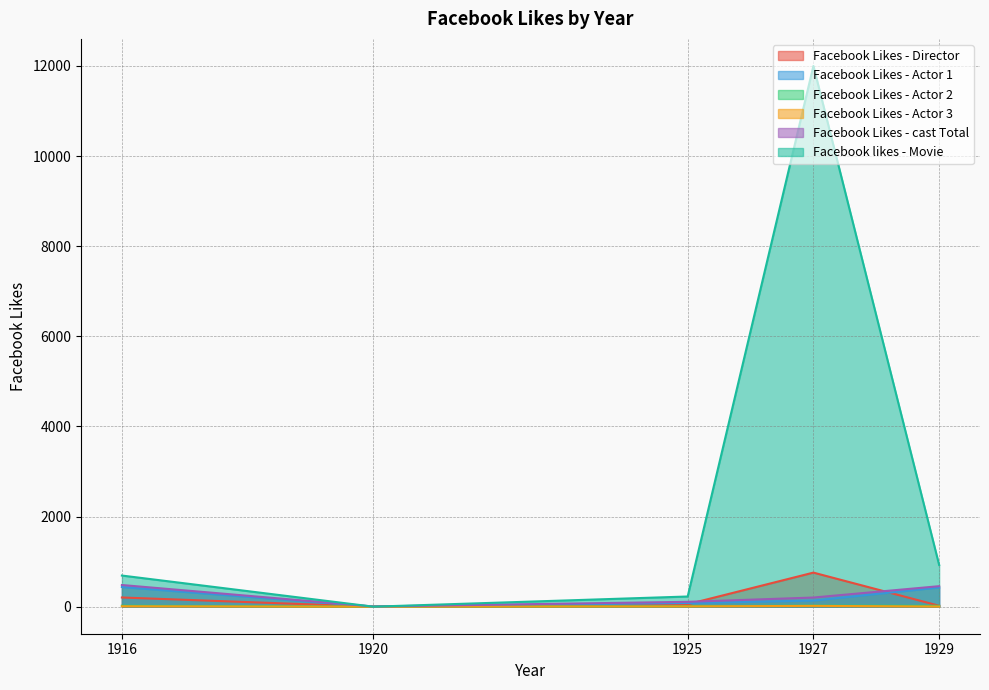

How many values in the Facebook Likes - Actor 1 series are below 136?

2